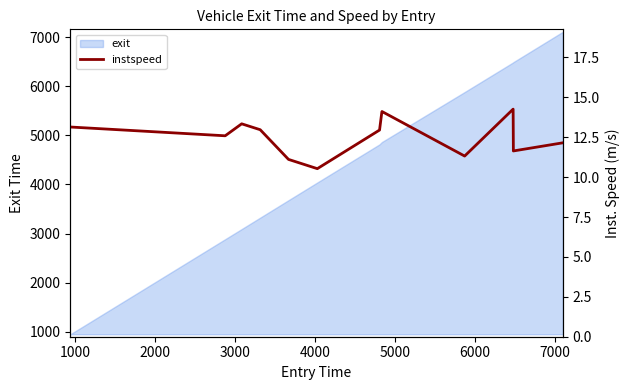

What is the lowest value of the exit series?

945.9